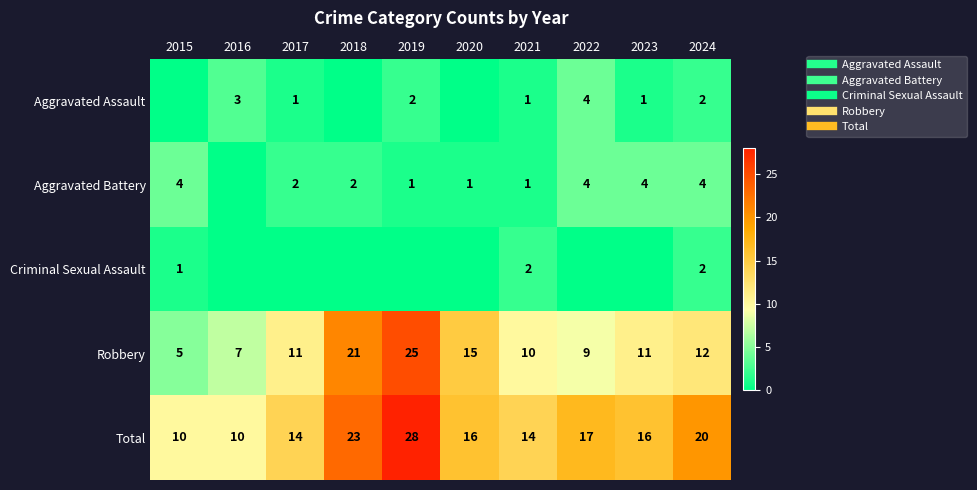

Is it true that Aggravated Battery equals 4 at 2023?

True